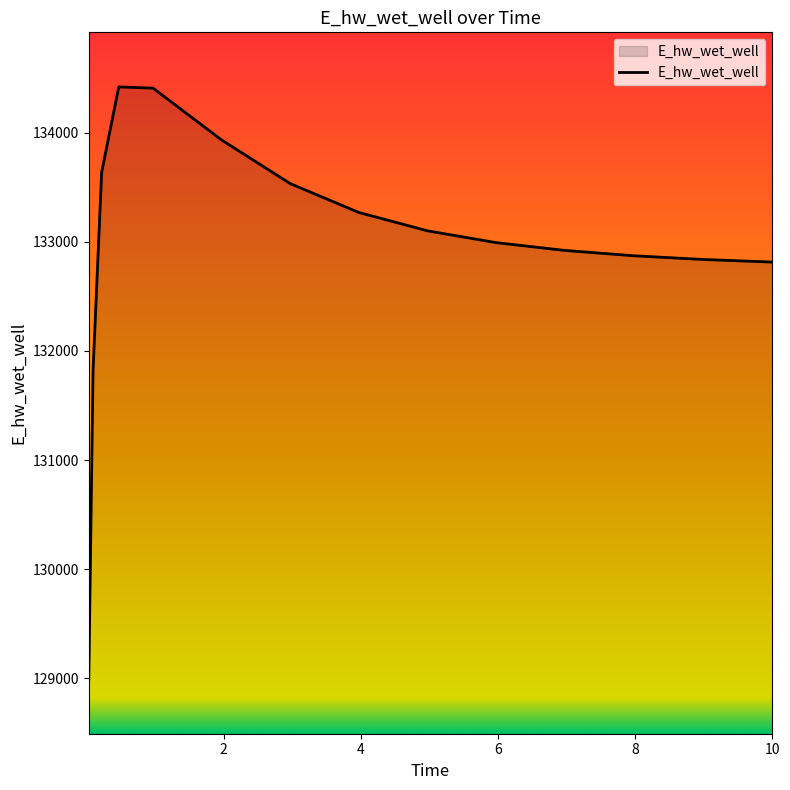

How many lines are shown in the chart?

1